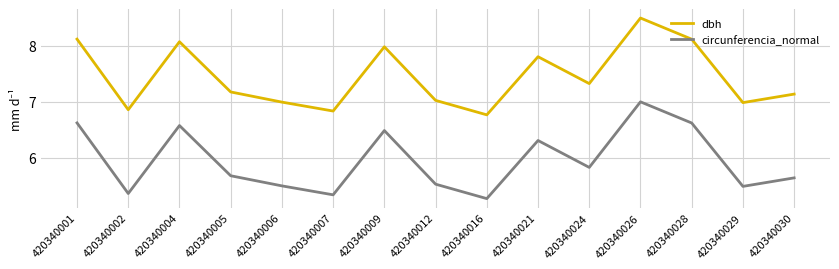

Rank the series at 420340006 from lowest to highest value.

circunferencia_normal, dbh